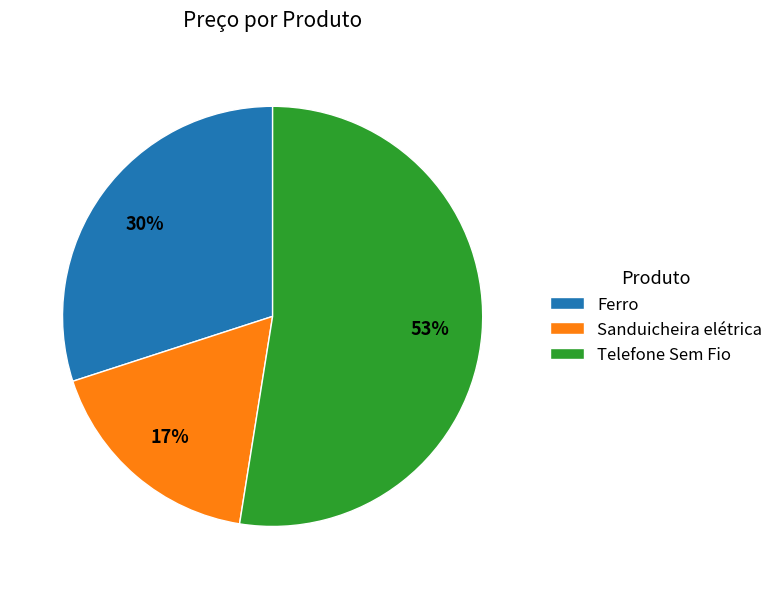

Does any single category account for the majority?

Yes